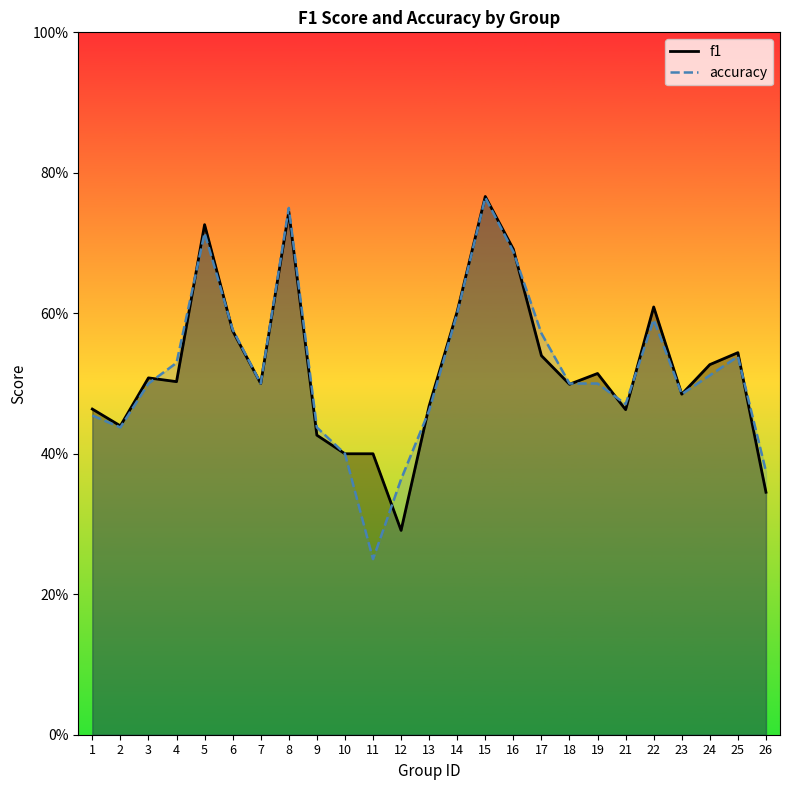

Which series has the widest spread of values?

accuracy